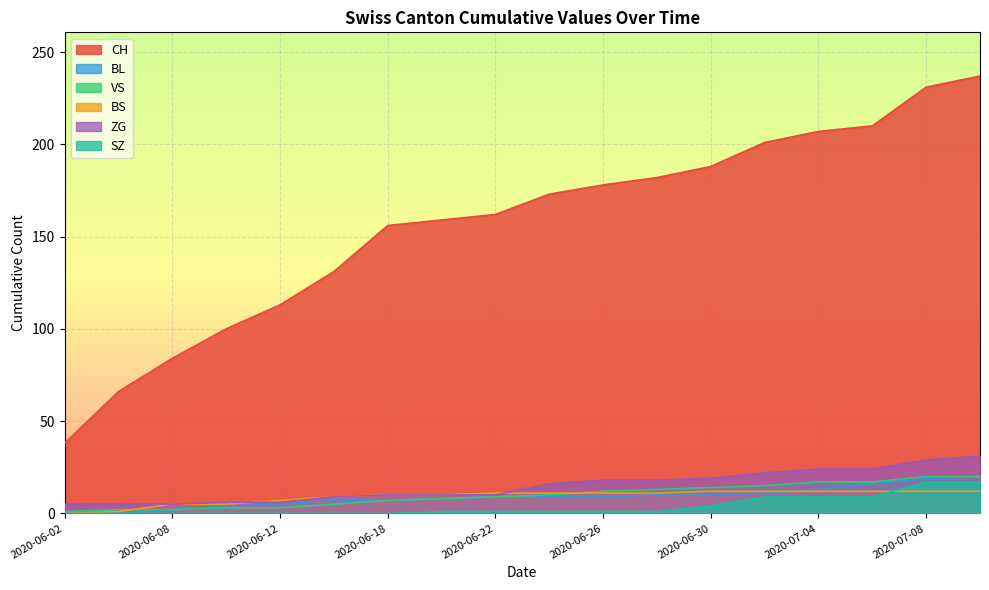

At how many categories does at least one series exceed 59?

17